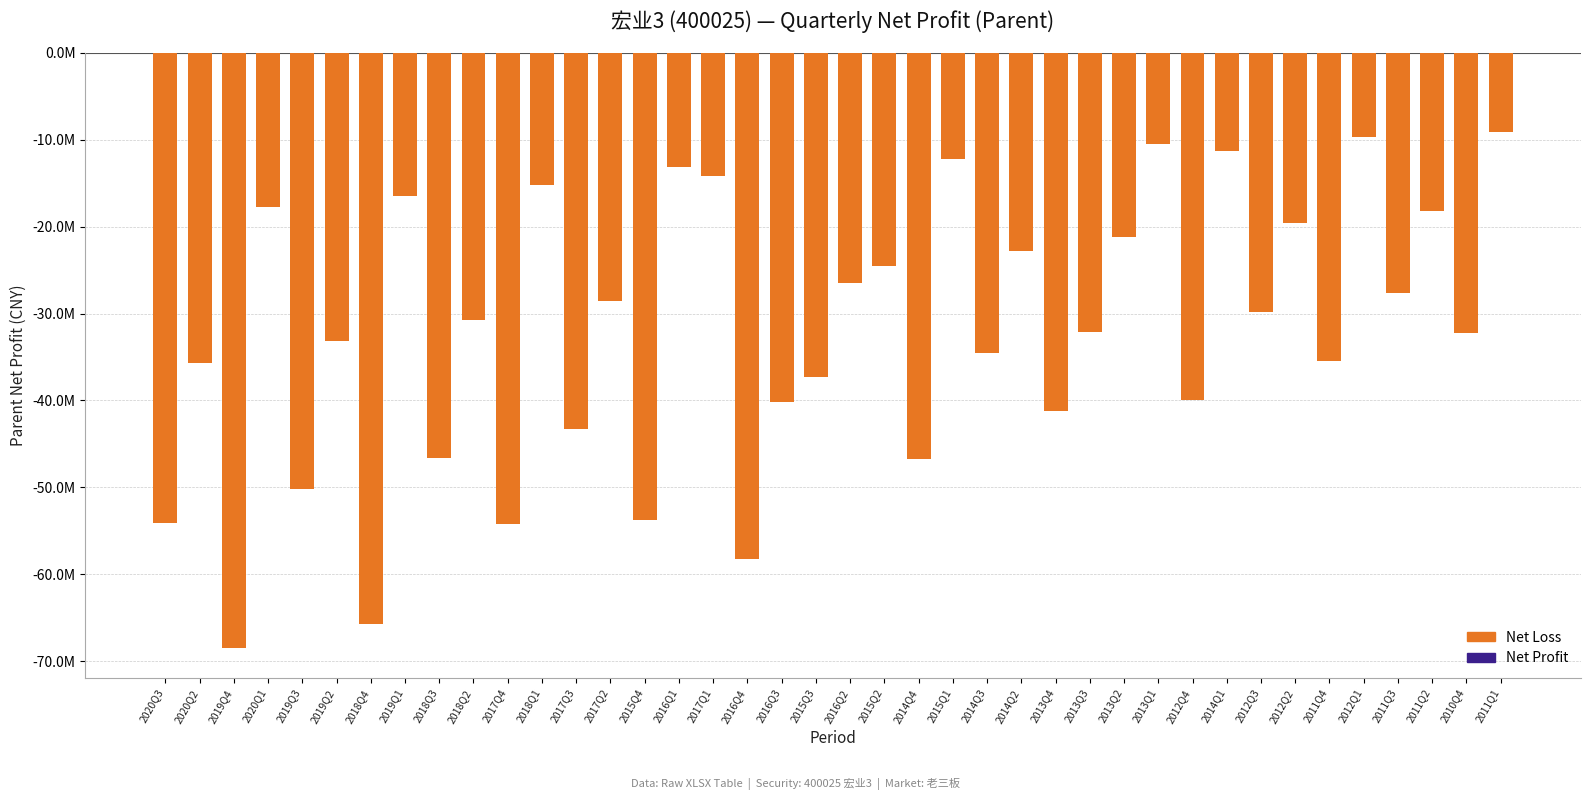

Is it true that the value at 2012Q4 is -8724323.2?

False